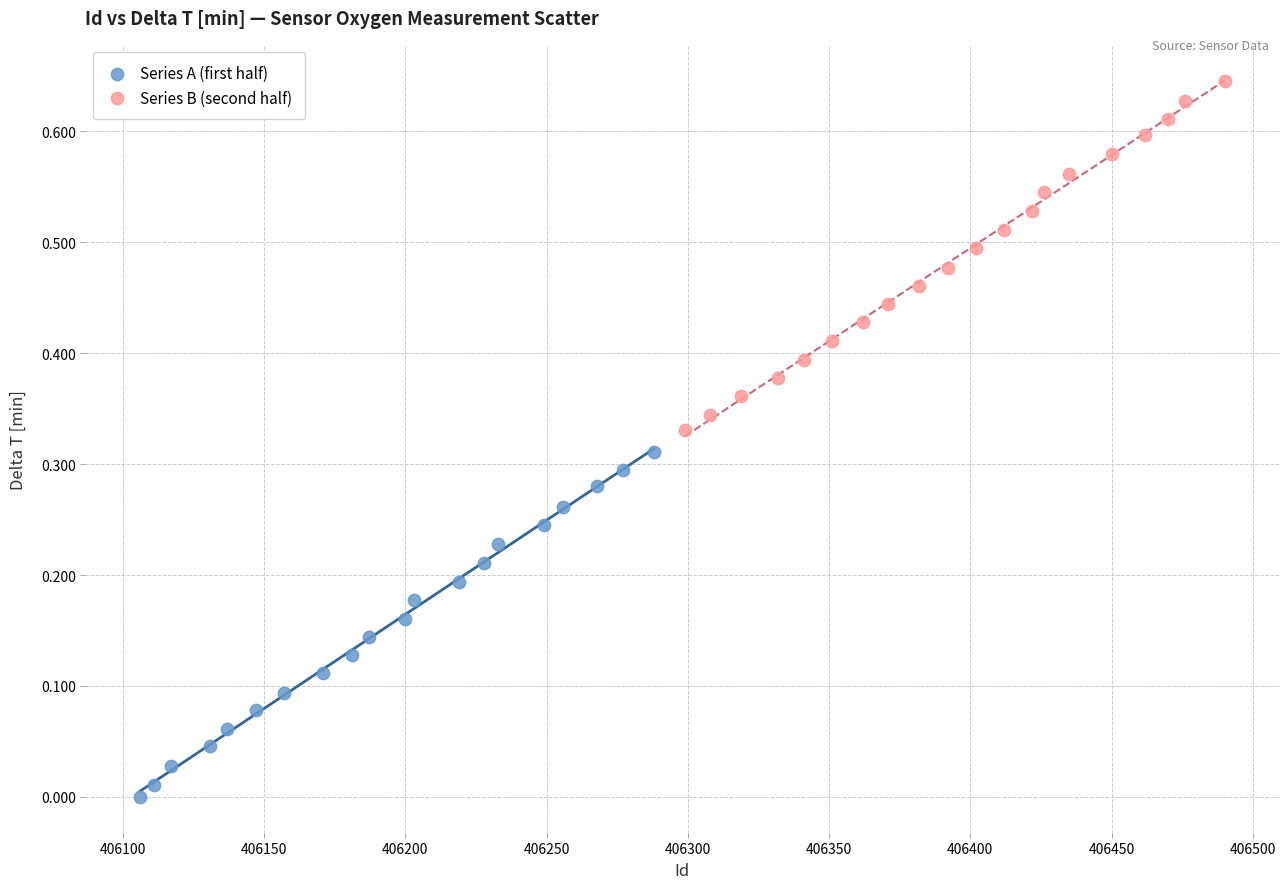

Which series reaches the minimum Y coordinate?

Series A (first half)